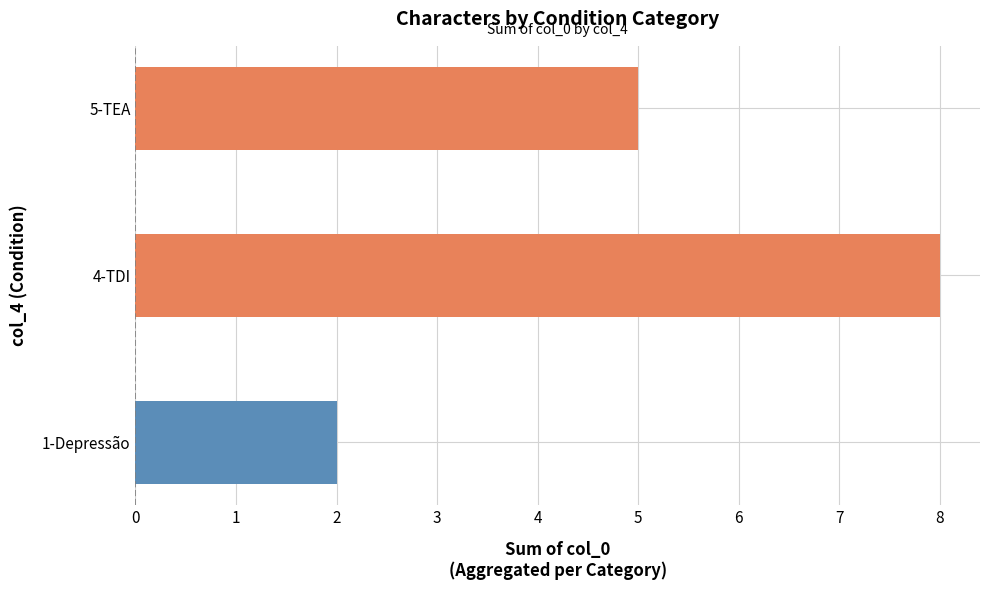

What is the ratio of the value at 1-Depressão to the value at 5-TEA?

0.4